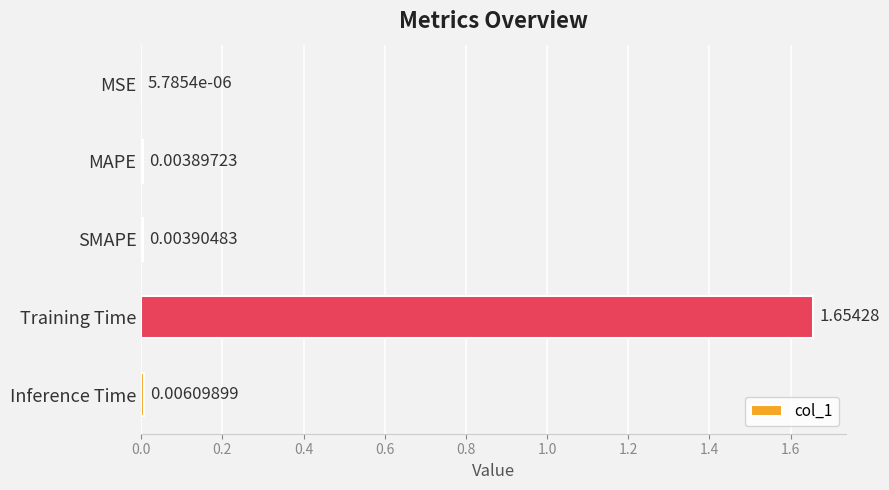

At which category does the chart reach its peak across all series?

Training Time